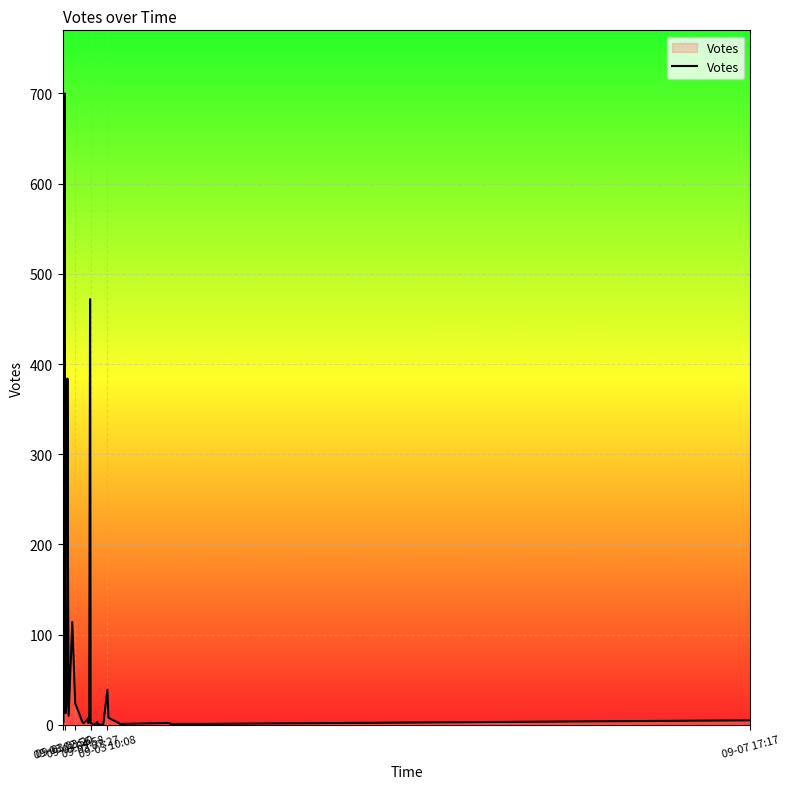

What is the value of the 9th point from the left?

13